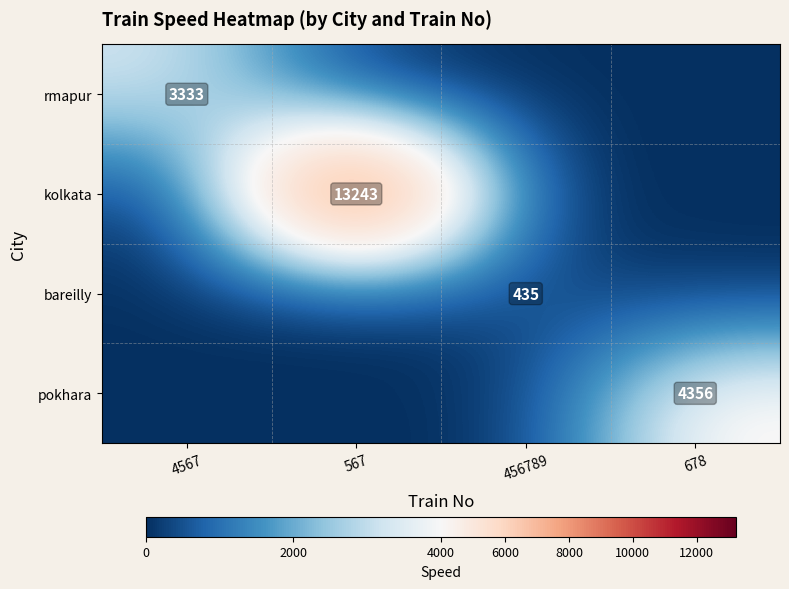

The bareilly series shows 274 at 456789. True or false?

False